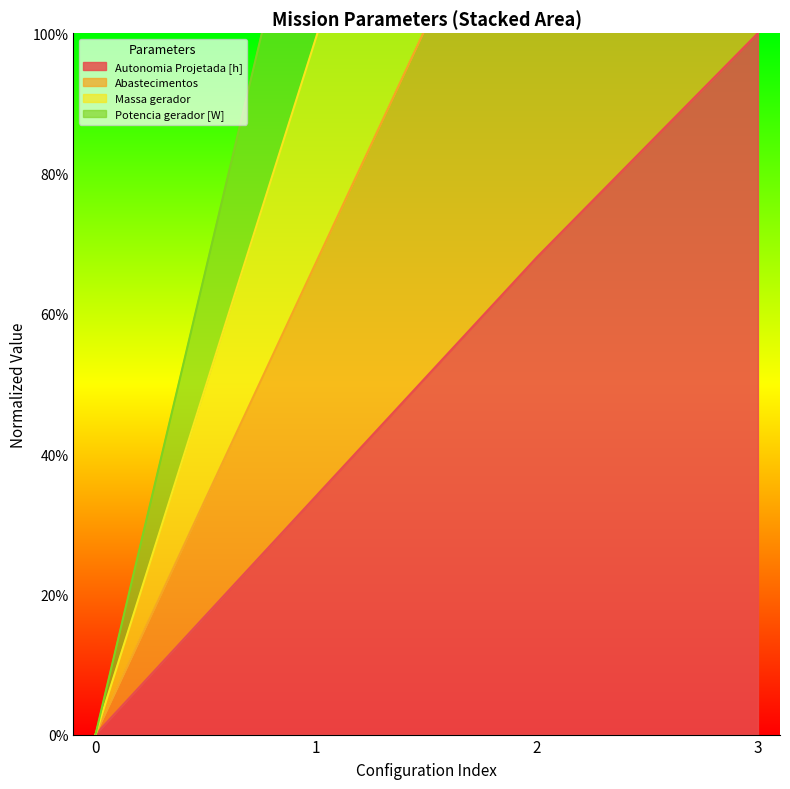

What is the maximum value for Autonomia Projetada [h]?

100.0